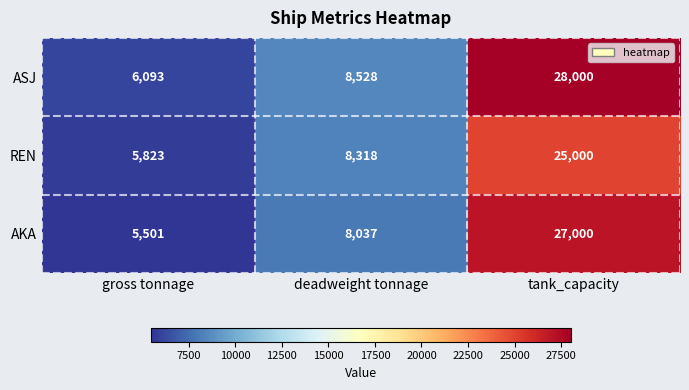

The value of AKA at gross tonnage is 5501. True or false?

True